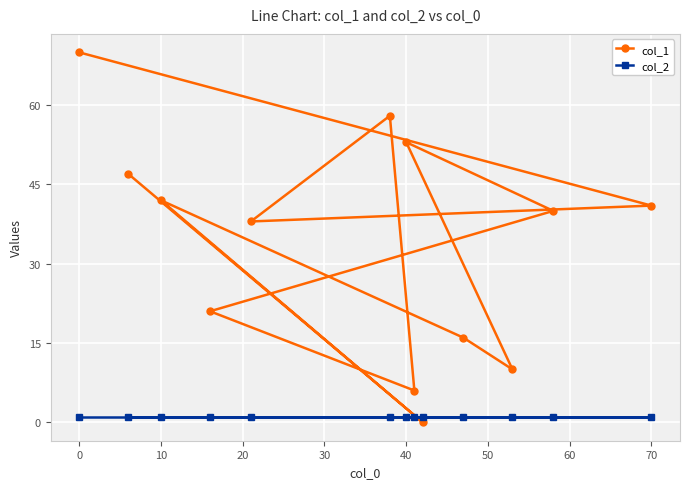

List the series in order of their overall mean, lowest first.

col_2, col_1